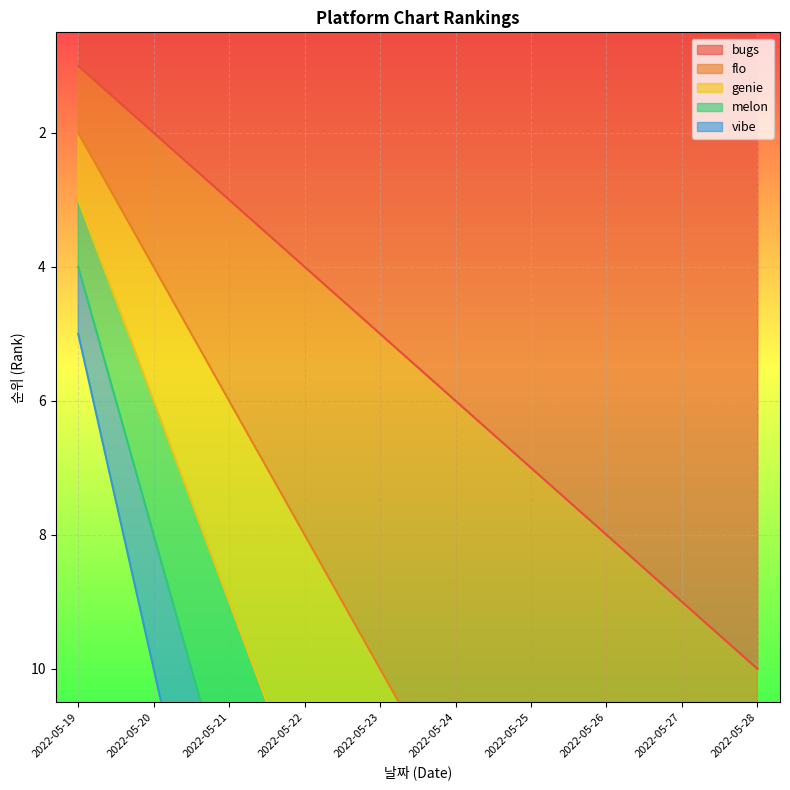

True or false: bugs and flo intersect in this chart.

False